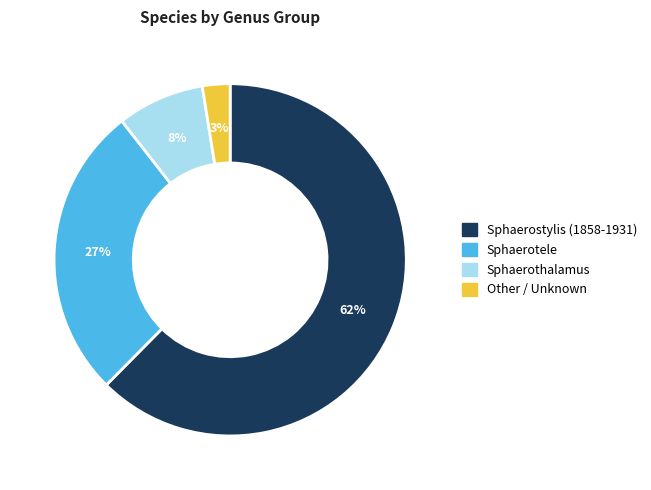

Is there any slice that represents more than half of the pie?

Yes